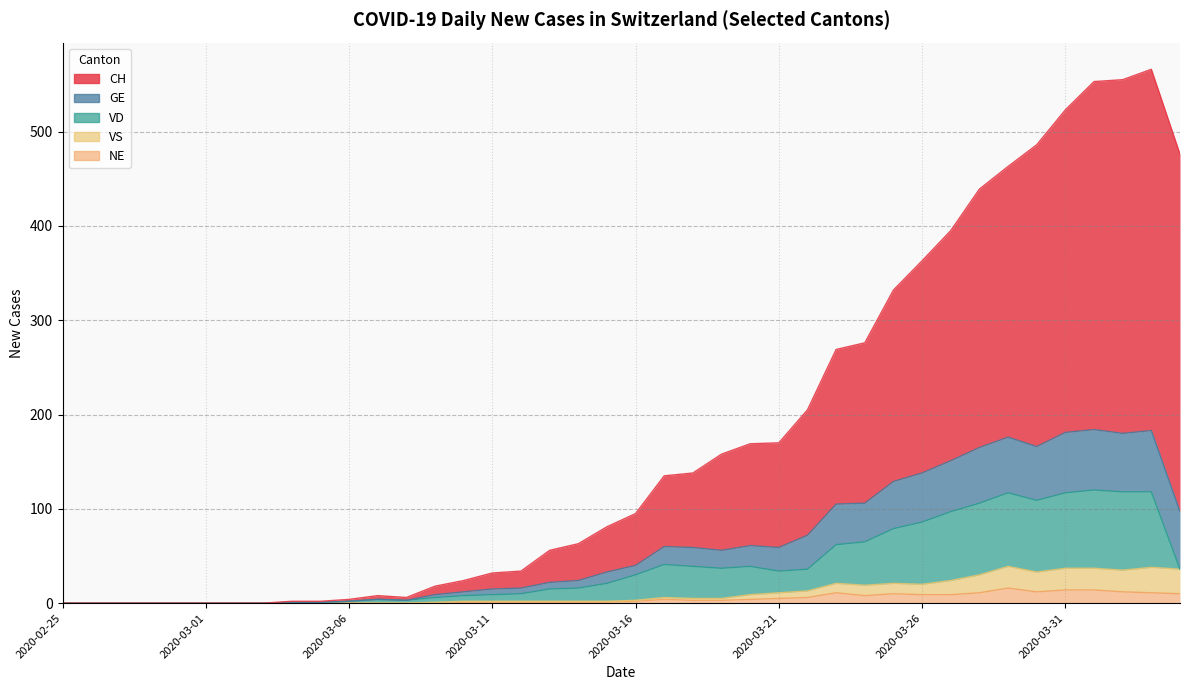

Which category has the lowest value in the CH series?

2020-02-25